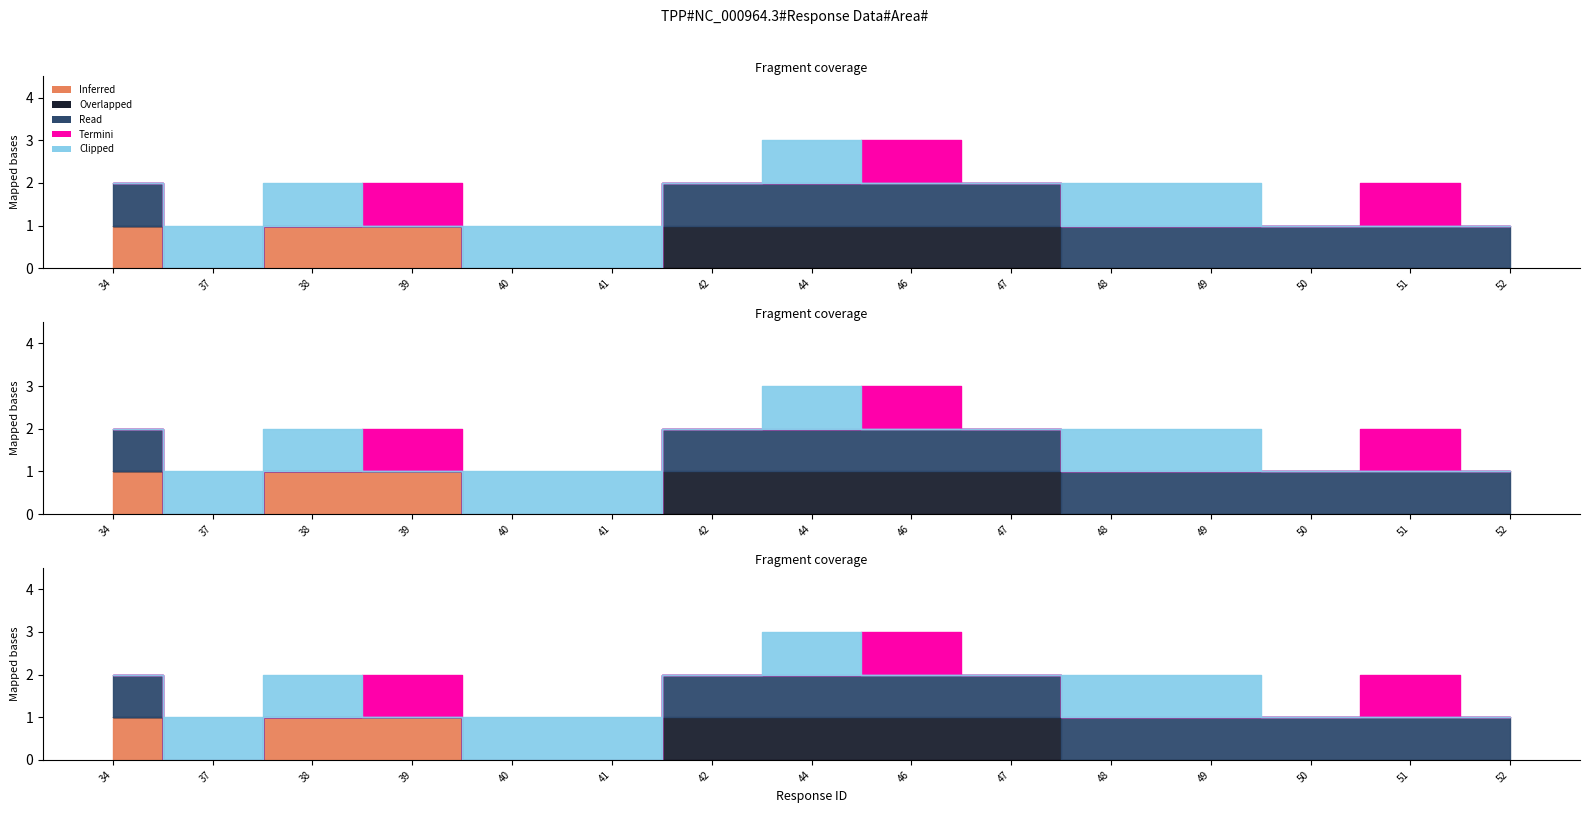

Is it true that Inferred equals 1 at 39?

False